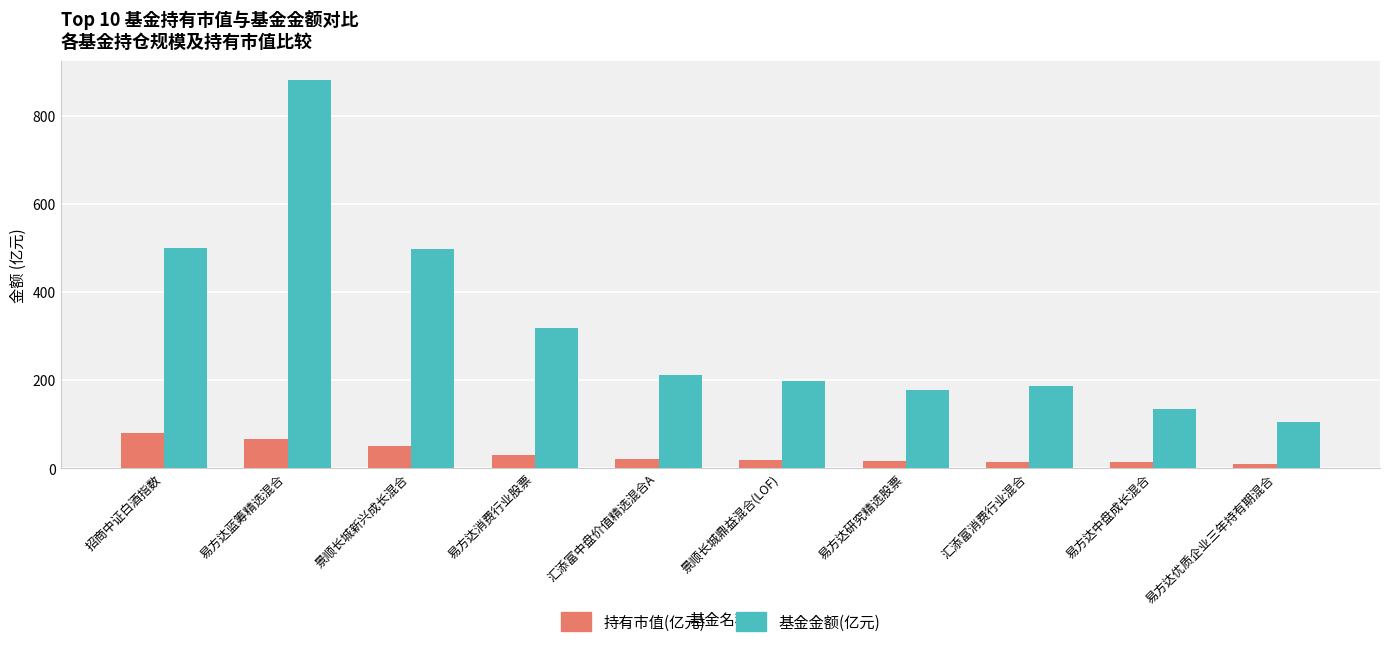

What is the minimum value for 基金金额(亿元)?

105.8